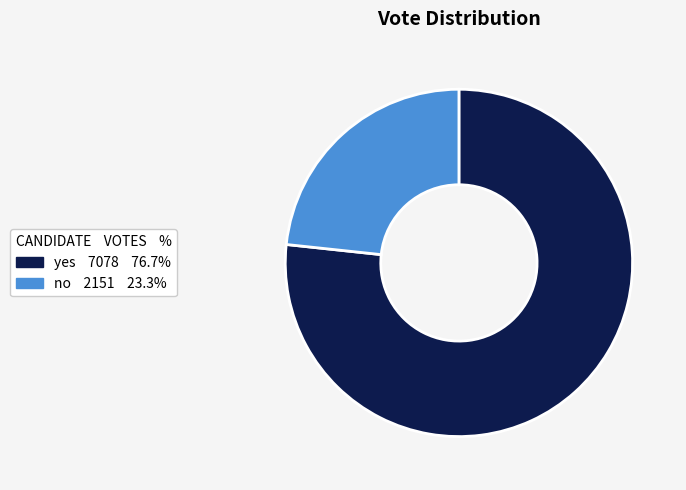

Rank the categories by value from highest to lowest.

yes, no